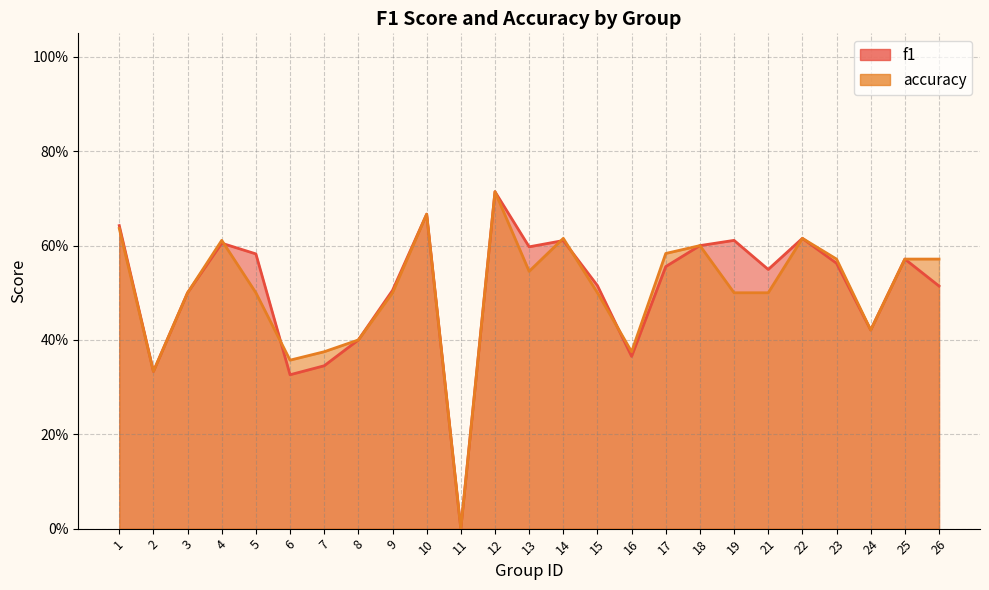

Which series ends up on top after the final intersection of f1 and accuracy?

accuracy